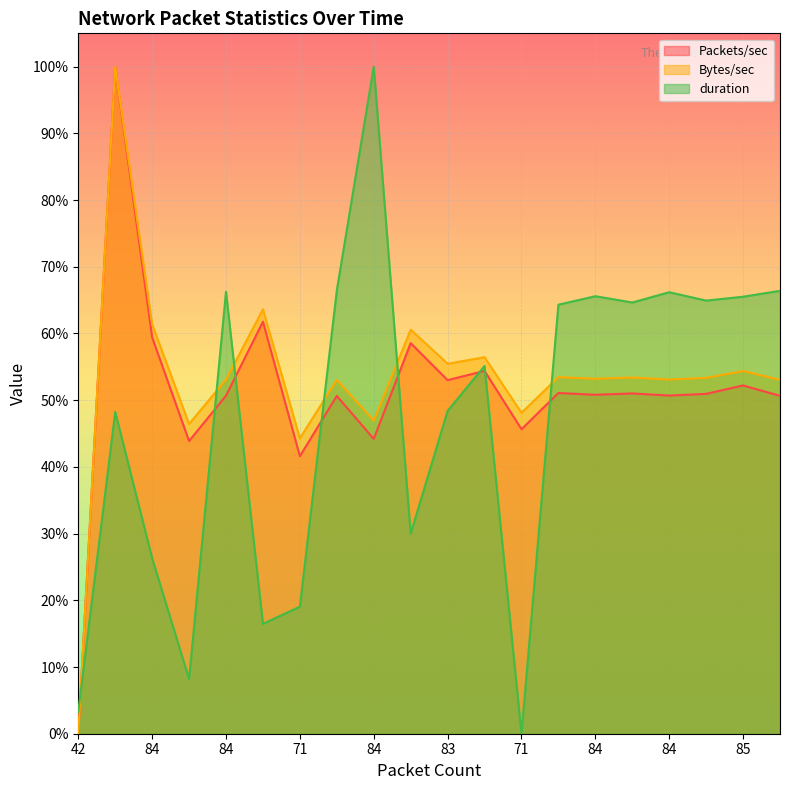

Does the chart display data point markers on the line(s)?

No